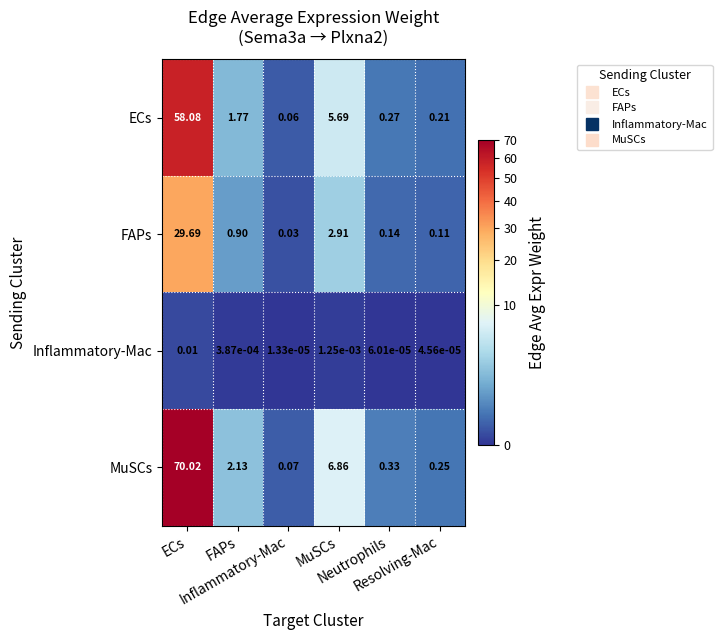

What is the total value across all series at Resolving-Mac?

0.6